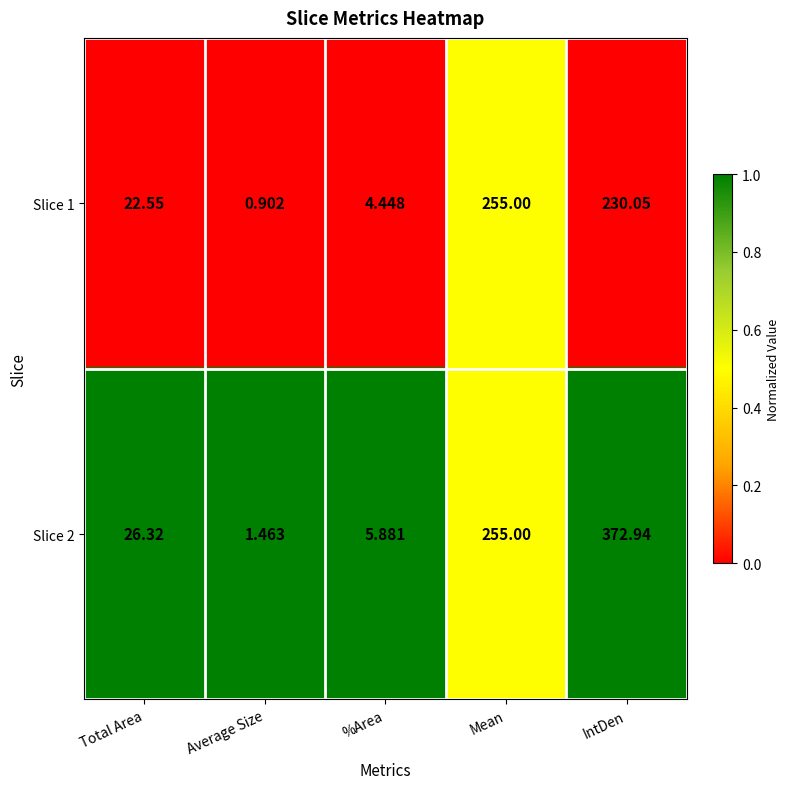

Which series has the largest range (max minus min)?

Slice 2